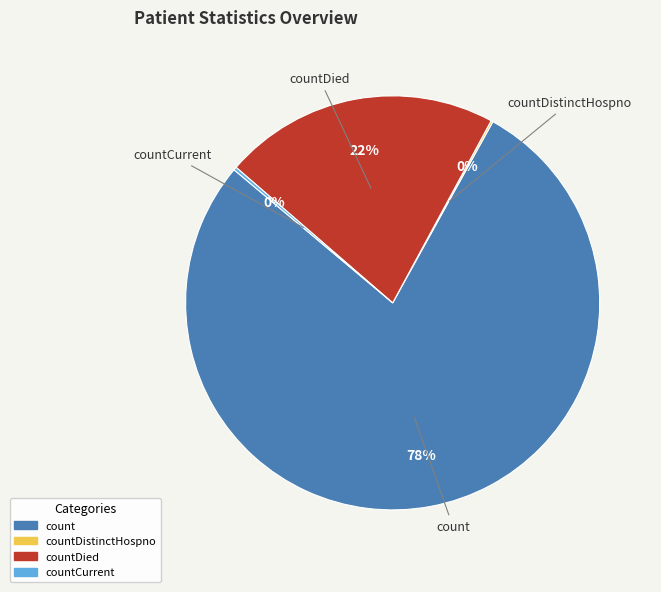

To the nearest percent, what is the average slice percentage?

25%